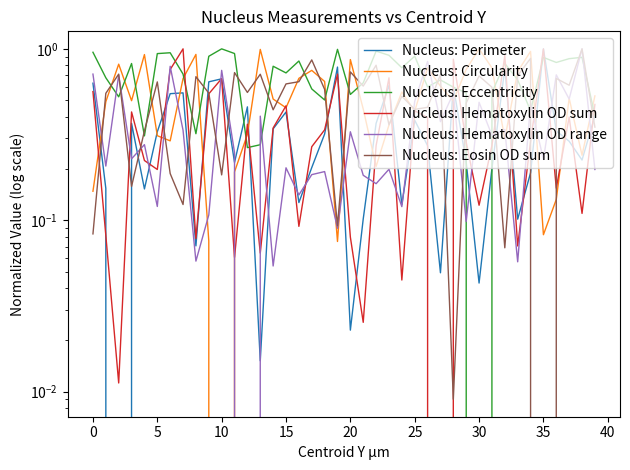

Count the number of data series in this chart.

6